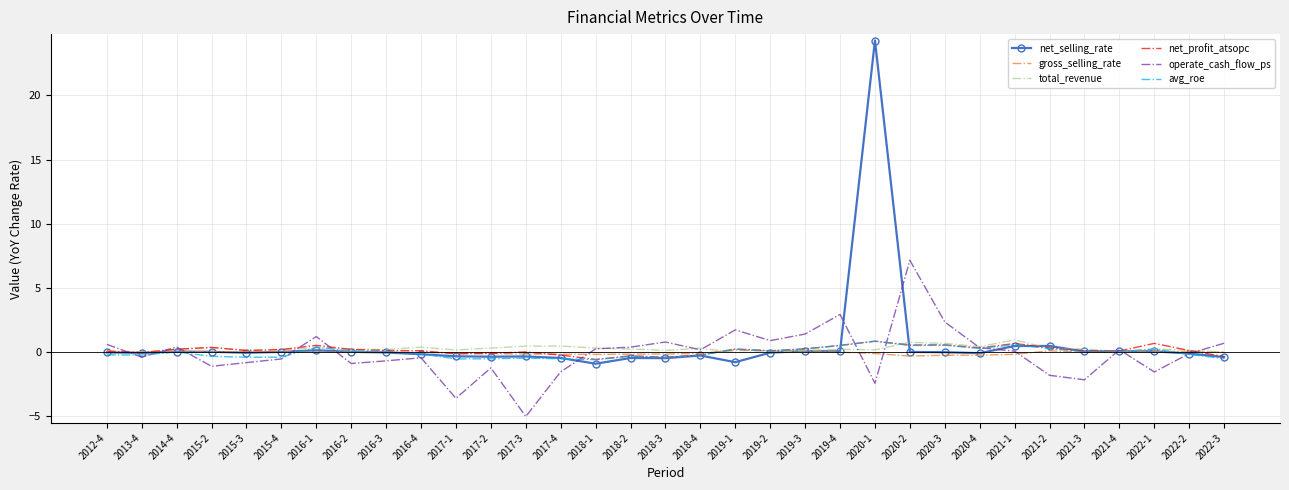

Which series has the largest range (max minus min)?

net_selling_rate